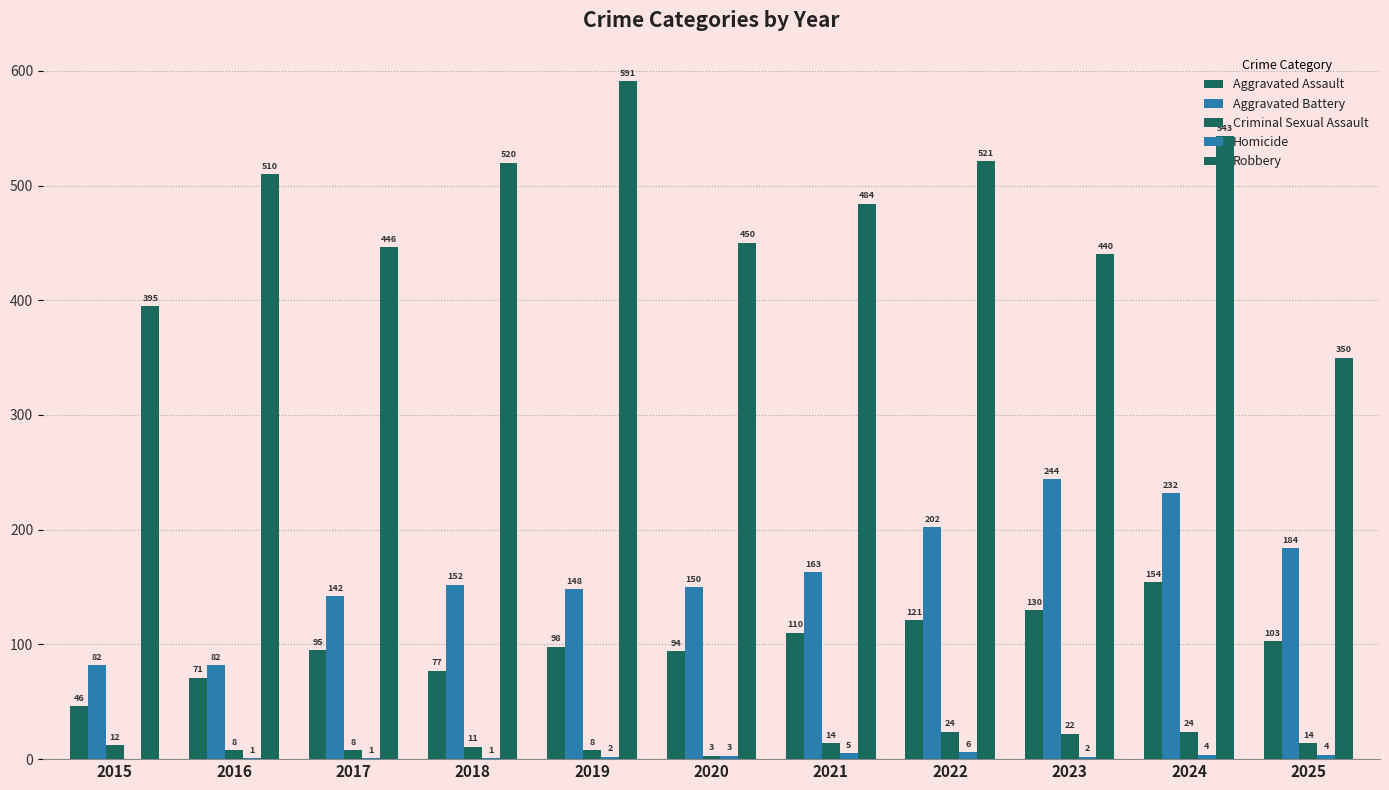

Reading left to right, list all the values displayed in this chart.

Aggravated Assault: 2015=46	2016=71	2017=95	2018=77	2019=98	2020=94	2021=110	2022=121	2023=130	2024=154	2025=103
Aggravated Battery: 2015=82	2016=82	2017=142	2018=152	2019=148	2020=150	2021=163	2022=202	2023=244	2024=232	2025=184
Criminal Sexual Assault: 2015=12	2016=8	2017=8	2018=11	2019=8	2020=3	2021=14	2022=24	2023=22	2024=24	2025=14
Homicide: 2015=0	2016=1	2017=1	2018=1	2019=2	2020=3	2021=5	2022=6	2023=2	2024=4	2025=4
Robbery: 2015=395	2016=510	2017=446	2018=520	2019=591	2020=450	2021=484	2022=521	2023=440	2024=543	2025=350